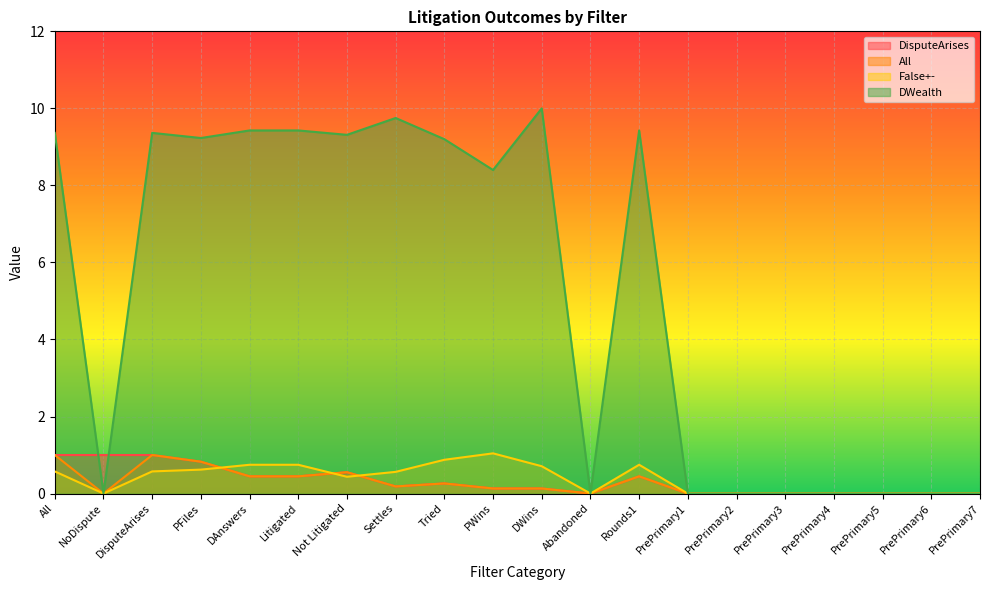

What is the difference between the highest and lowest values at PFiles?

8.6